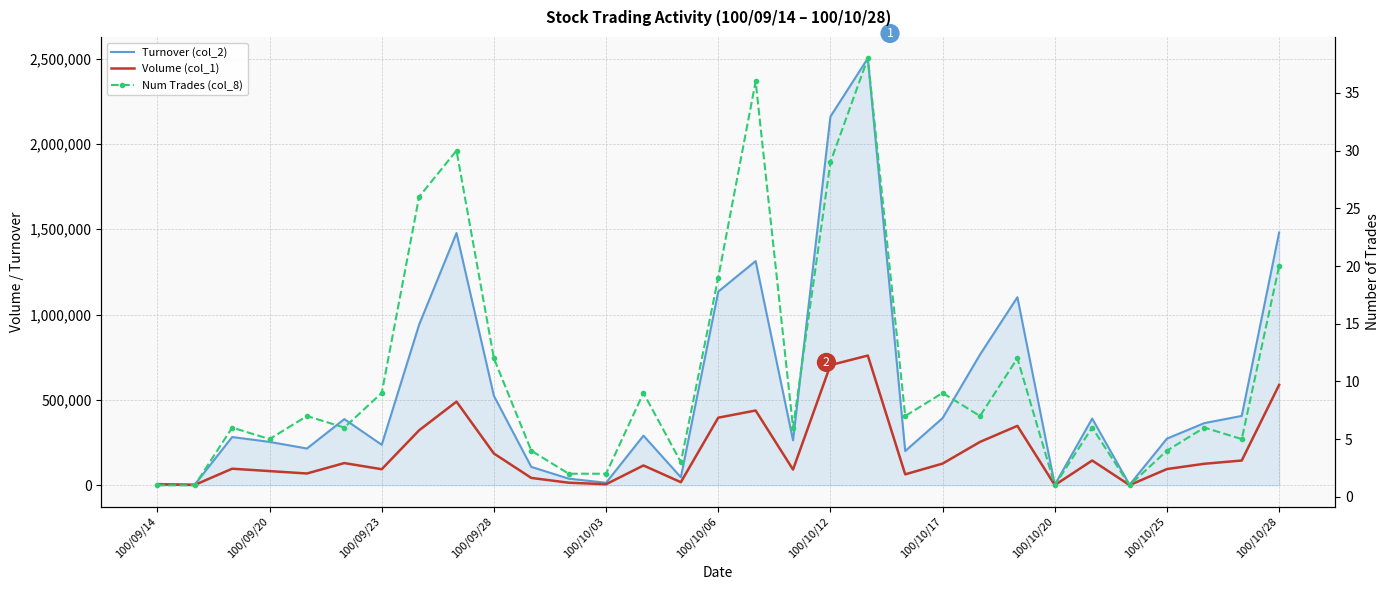

True or false: Turnover (col_2) and Volume (col_1) cross at least once.

False